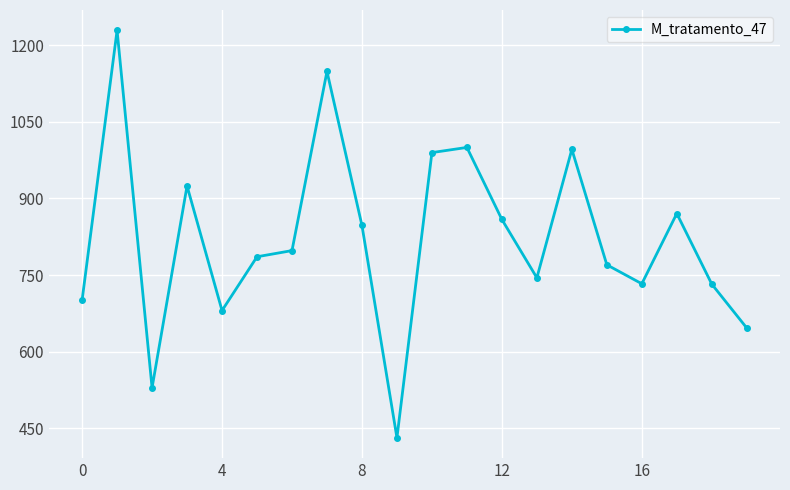

Does the chart display data point markers on the line(s)?

Yes